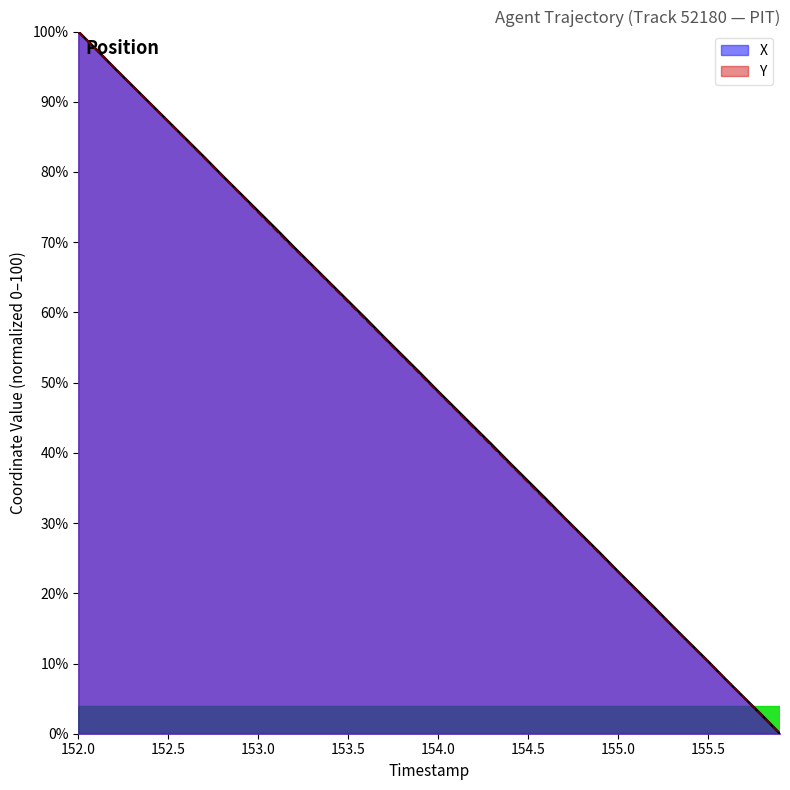

At which category does the chart reach its peak across all series?

152.0